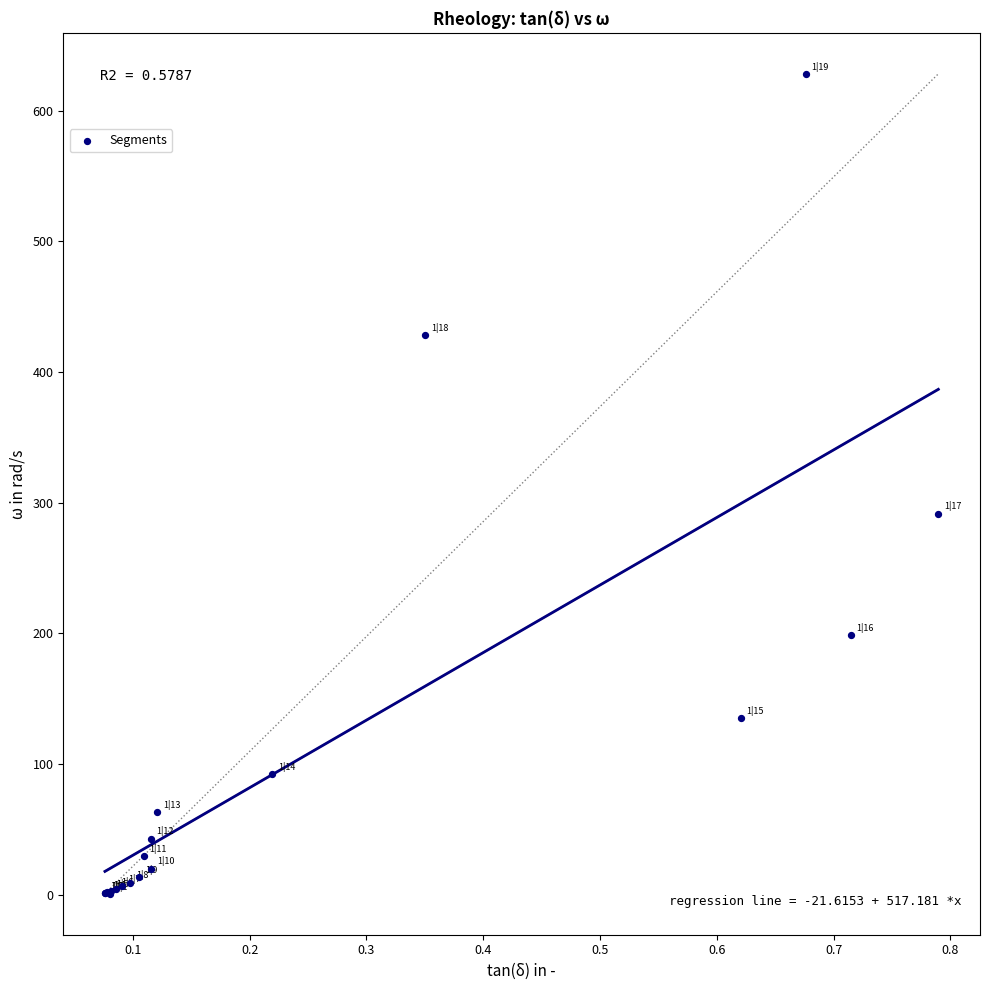

What Y value in the scatter plot is closest to 314?

291.6